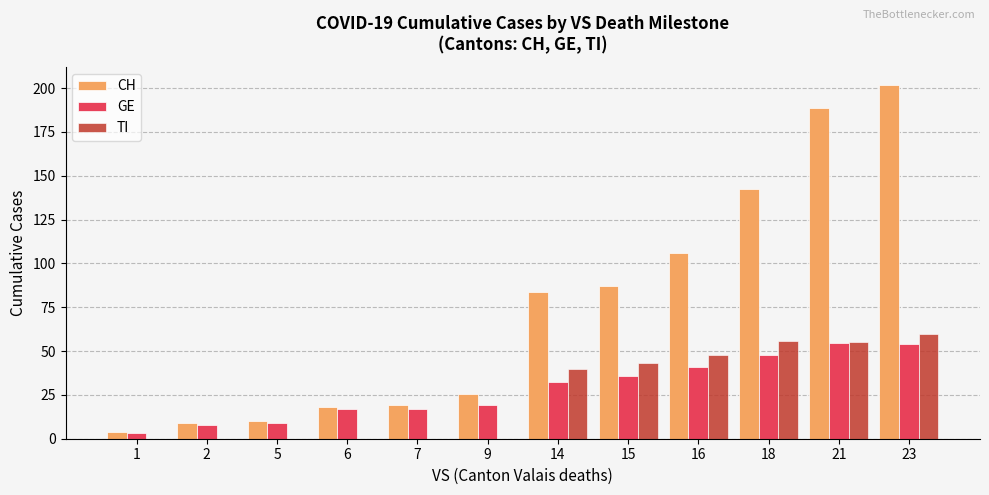

How many categories are shown in the chart?

12